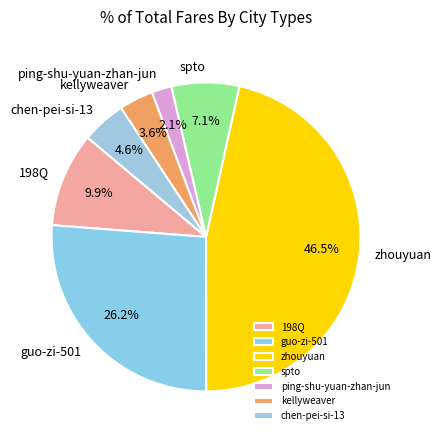

Is it true that 198Q is 10% of the pie?

True